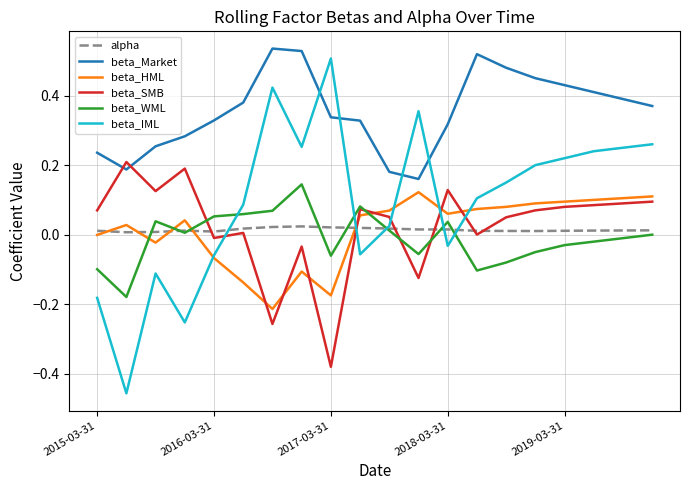

How many intersections are there between beta_SMB and beta_Market?

2